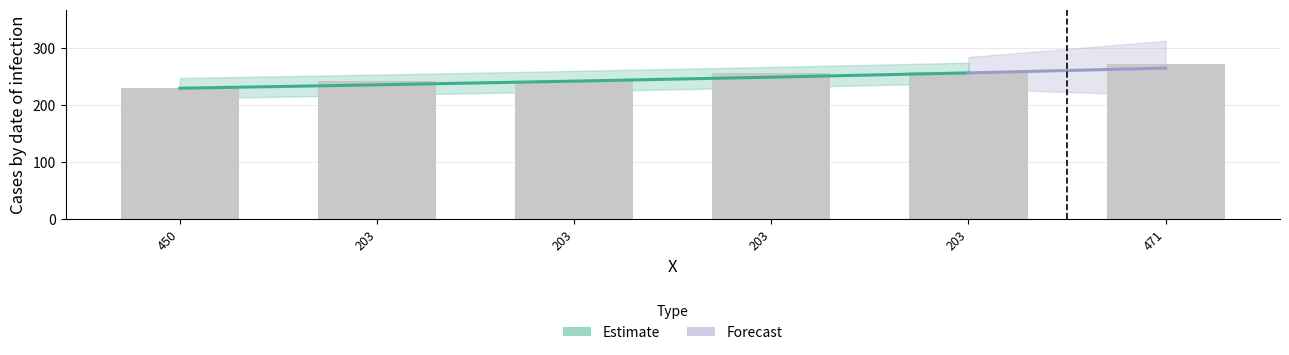

Which category has the highest value across all series?

471